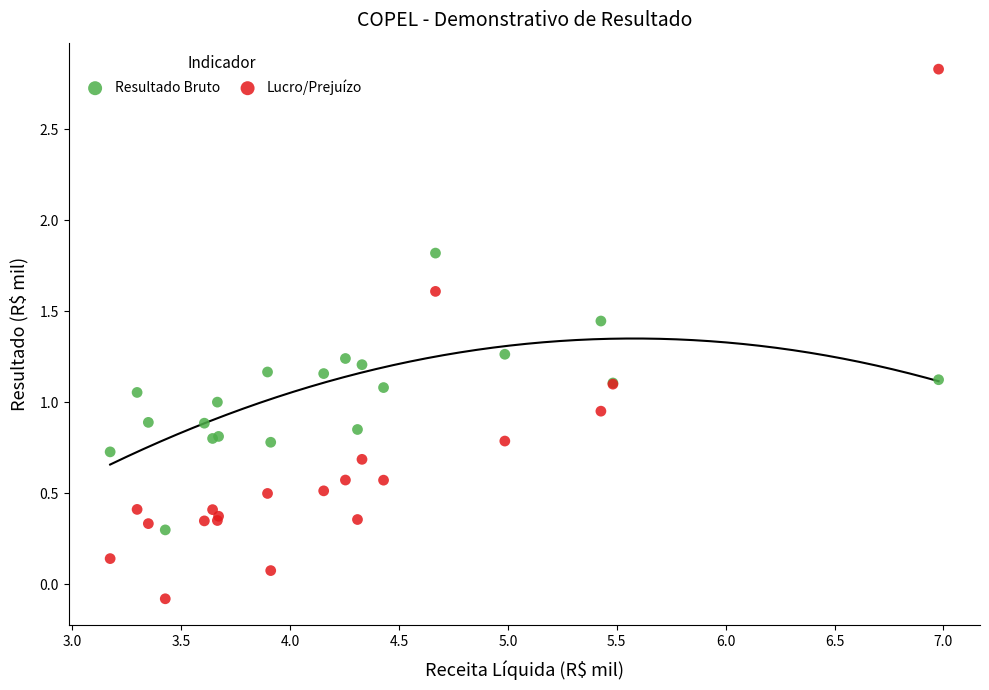

Which series contains the highest Y value?

Lucro/Prejuízo